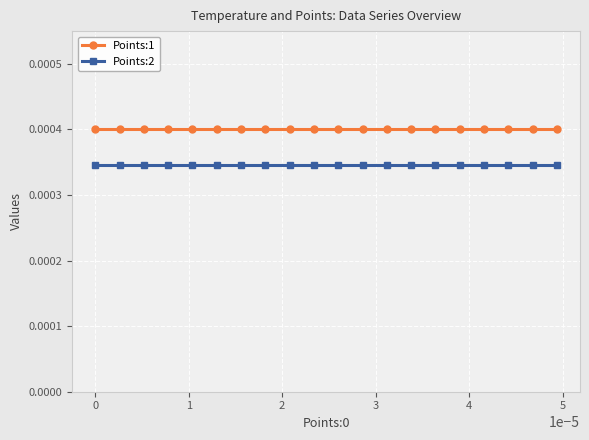

True or false: Points:1 and Points:2 intersect in this chart.

False